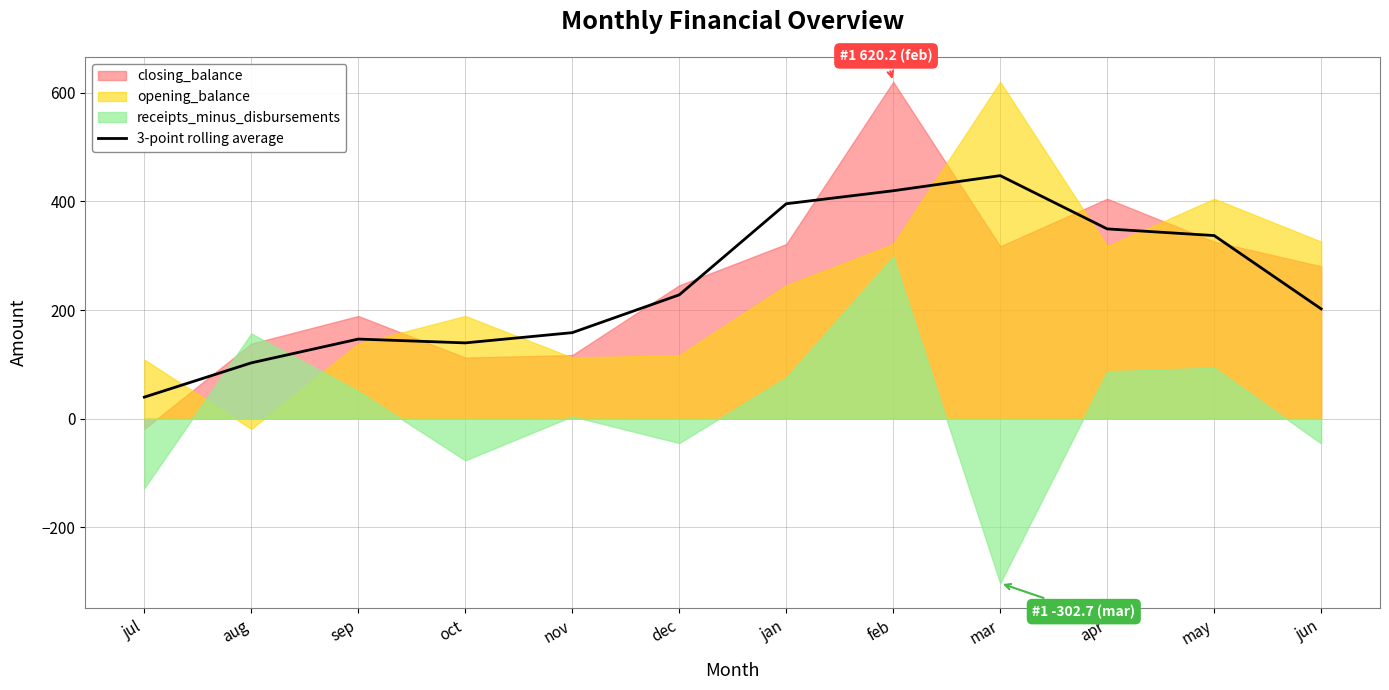

What is the highest value of the 3-point rolling average series?

447.6